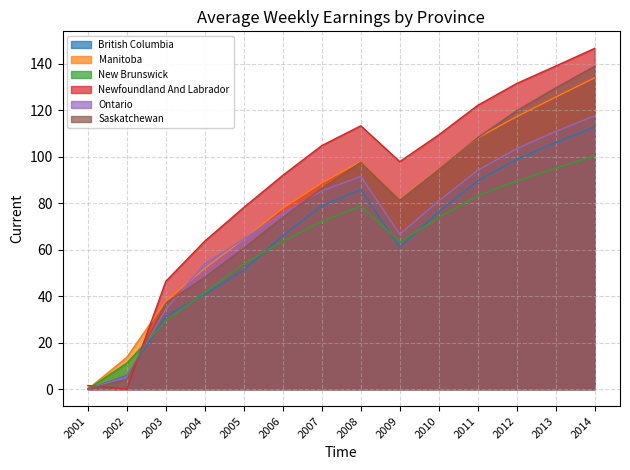

Which series changed the most between 2007 and 2014?

Saskatchewan